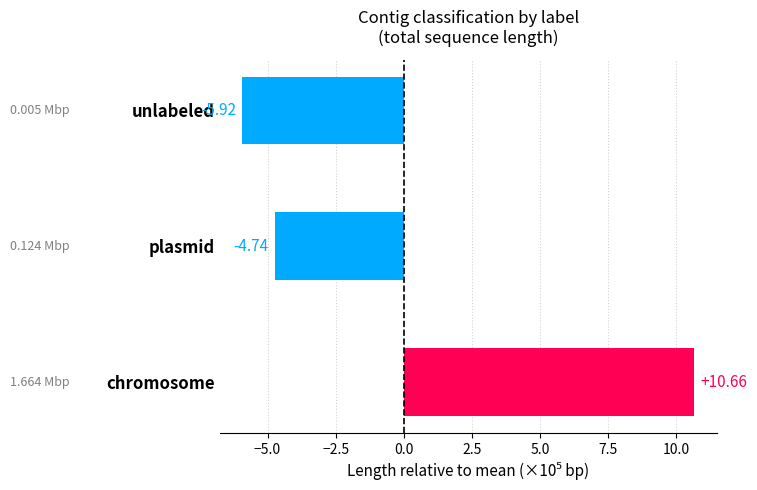

How many bars are there in total?

3